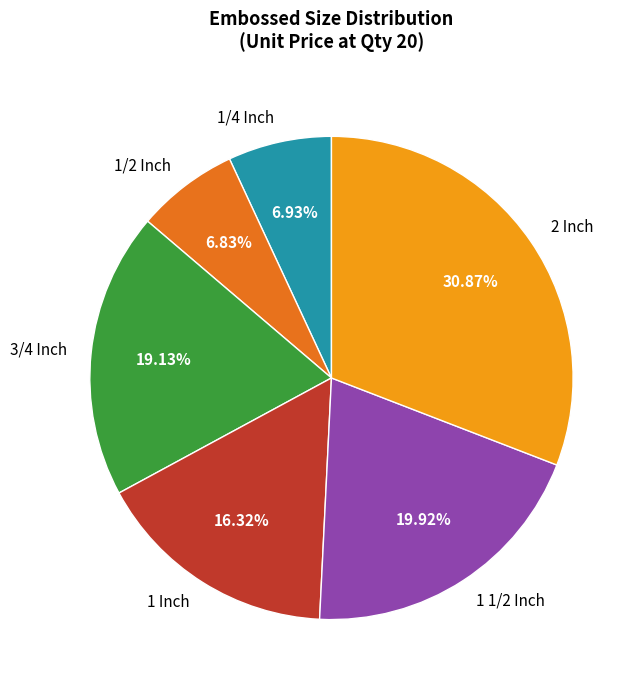

Is 1/2 Inch the majority of the pie?

No